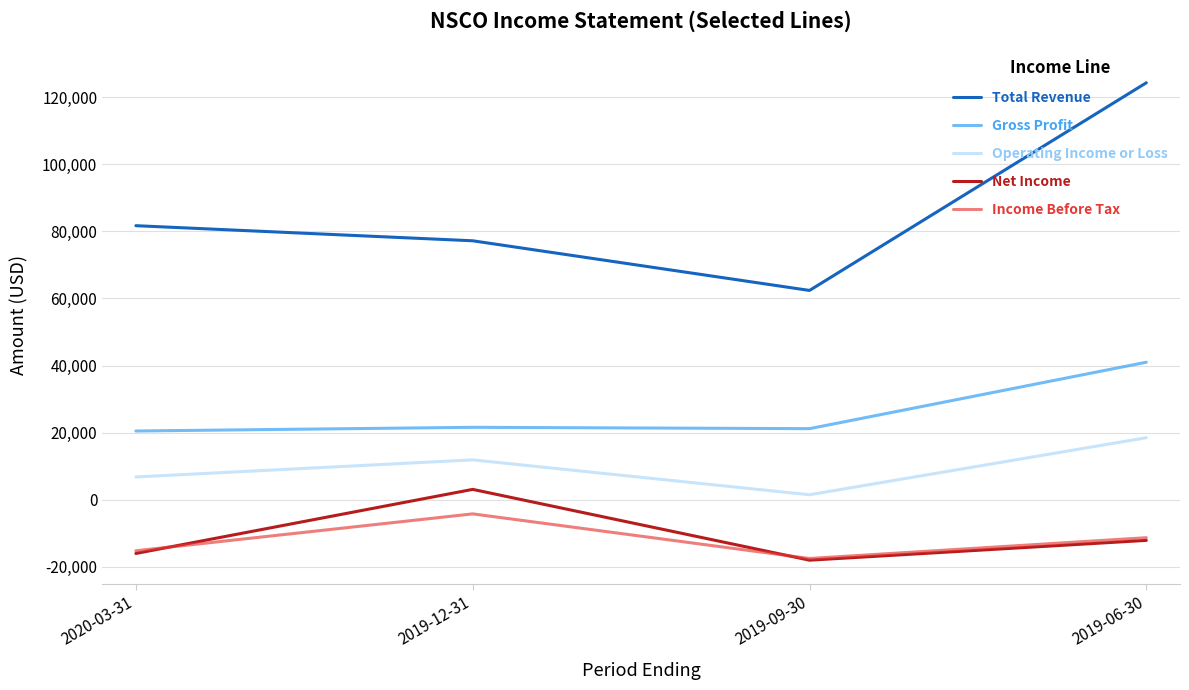

Which series has the largest total across all categories?

Total Revenue